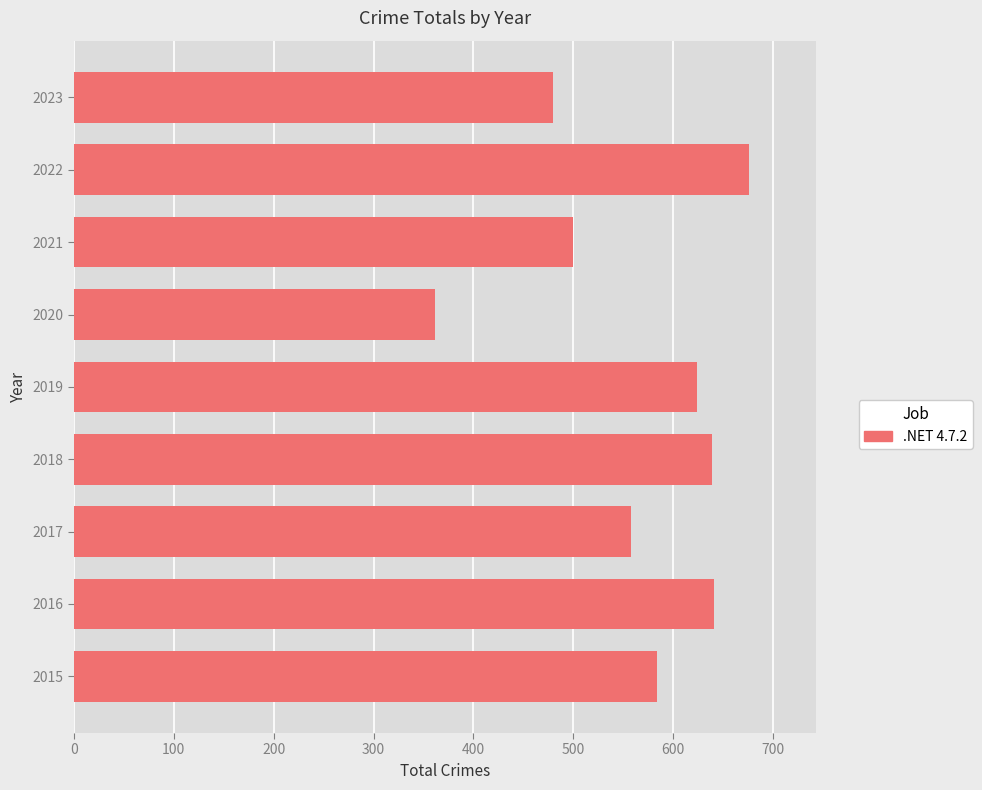

What is the approximate value at 2019, to the nearest 10?

620